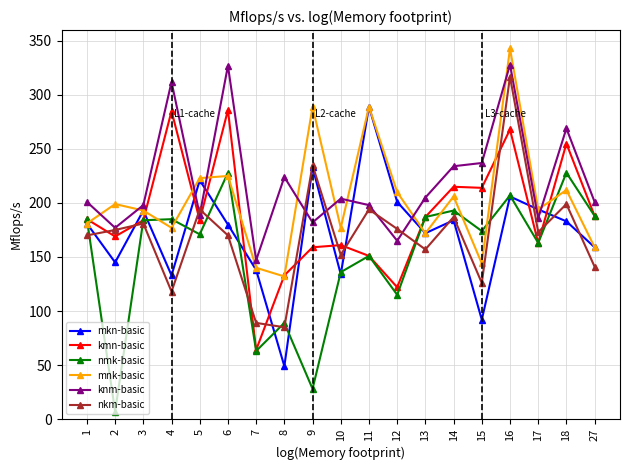

What is the total value across all series at 6?

1416